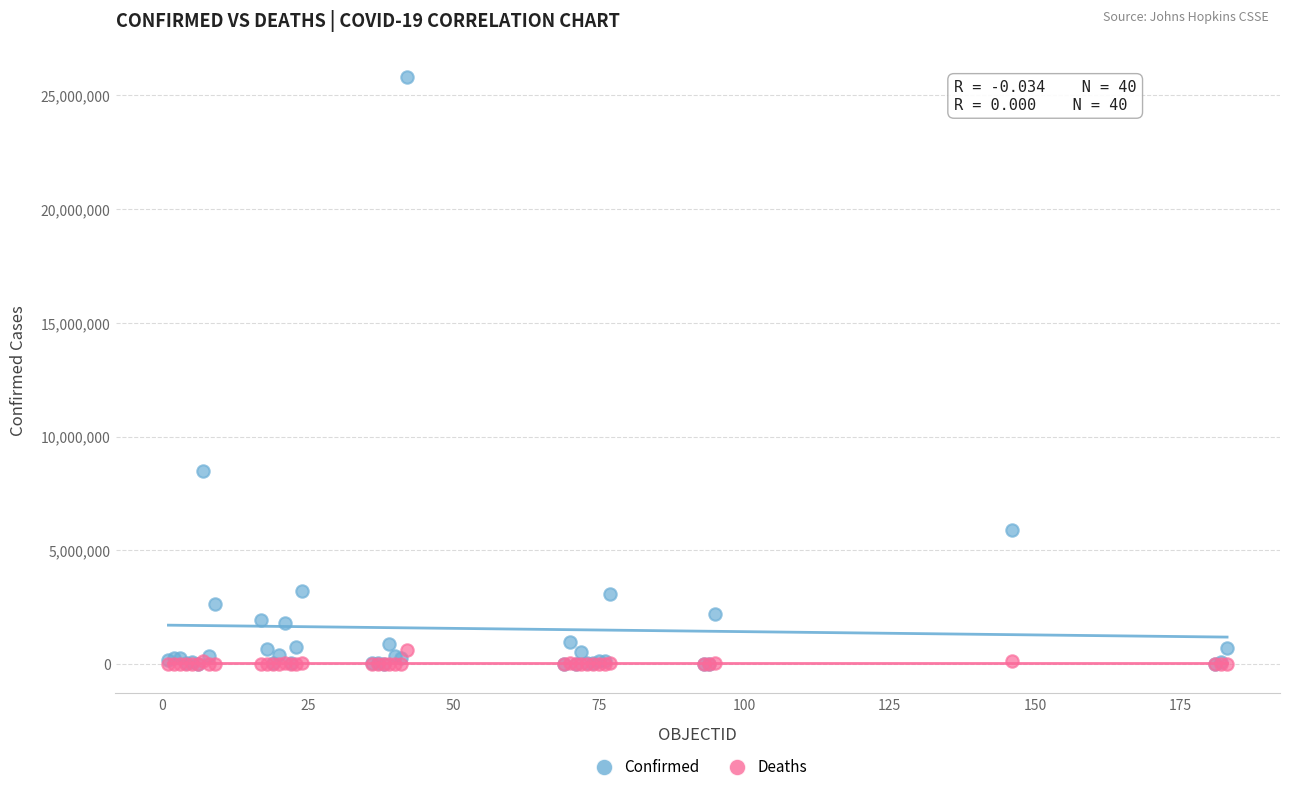

In the Confirmed series, what Y value is closest to 12913069?

8472848